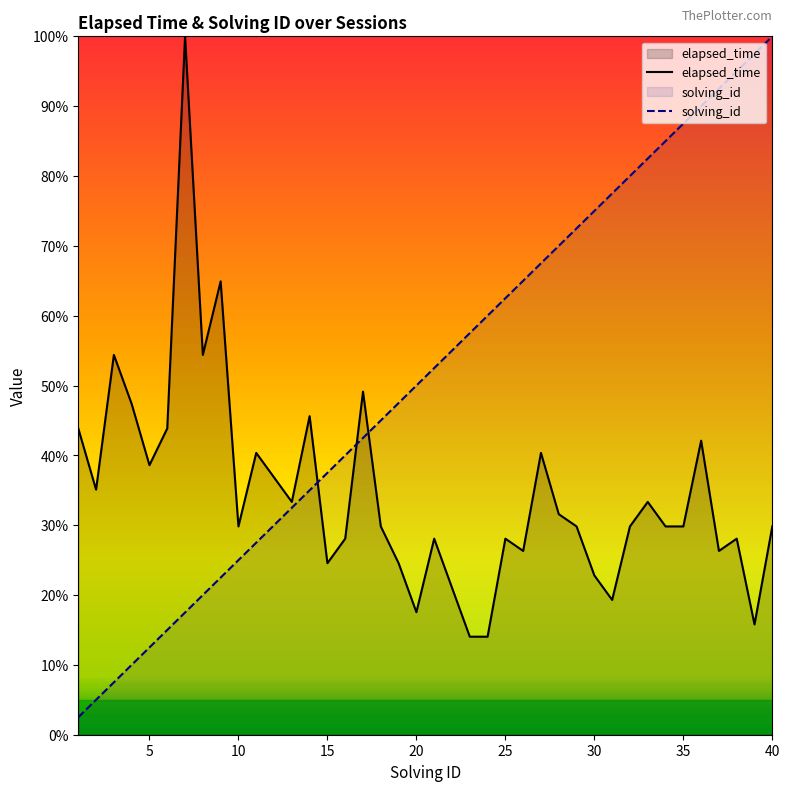

Which series ends up on top after the final intersection of elapsed_time and solving_id?

solving_id